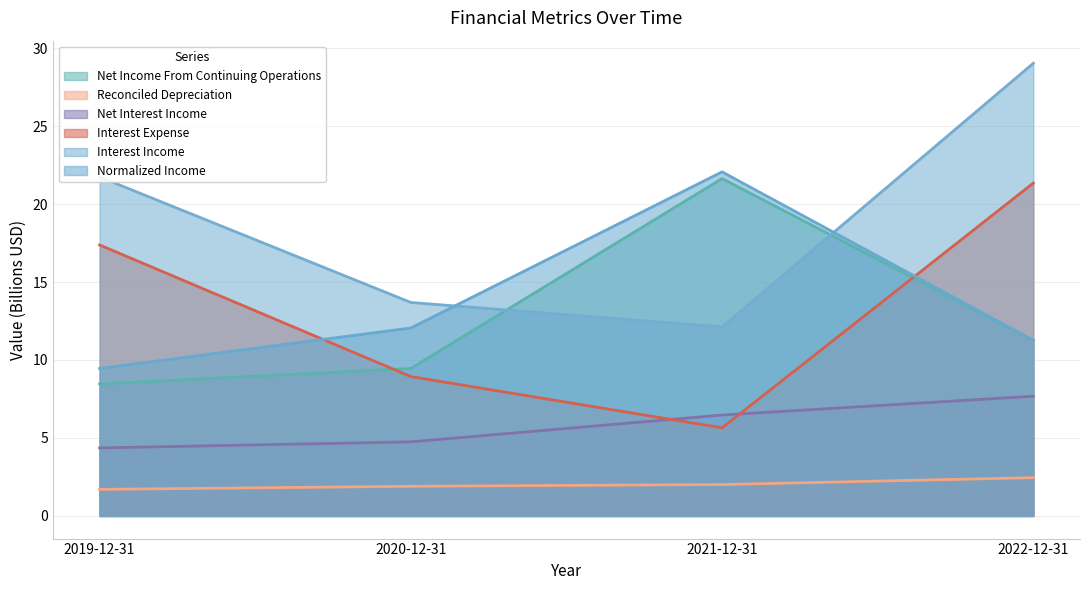

Reading right to left, what are all the values shown in this chart?

Net Income From Continuing Operations: 11.3	21.6	9.5	8.5
Reconciled Depreciation: 2.5	2.0	1.9	1.7
Net Interest Income: 7.7	6.5	4.8	4.4
Interest Expense: 21.3	5.7	8.9	17.4
Interest Income: 29.0	12.1	13.7	21.7
Normalized Income: 11.3	22.1	12.1	9.5